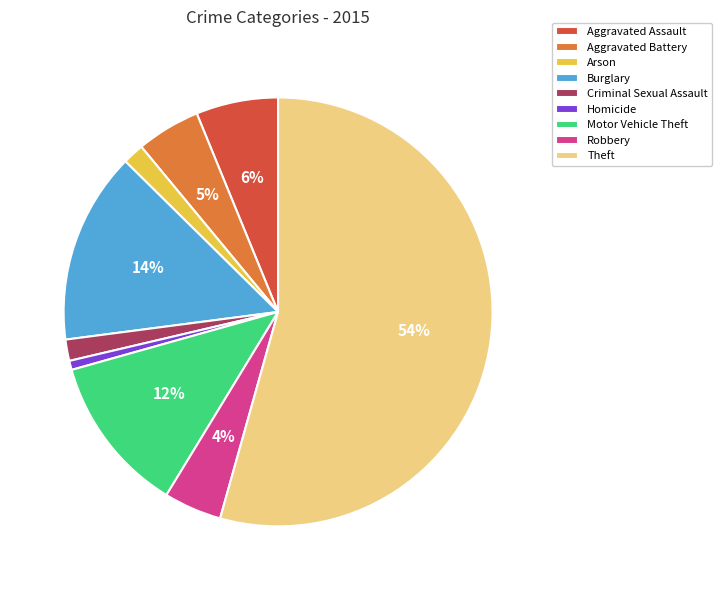

Which category has the smallest portion of the pie?

Homicide